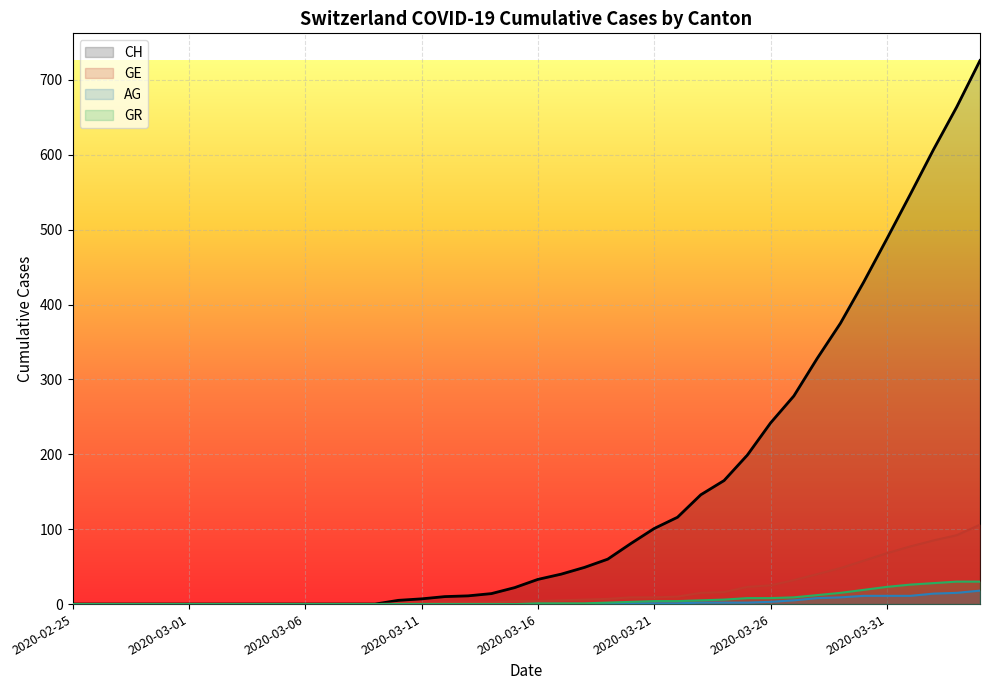

Which series has the largest range (max minus min)?

CH